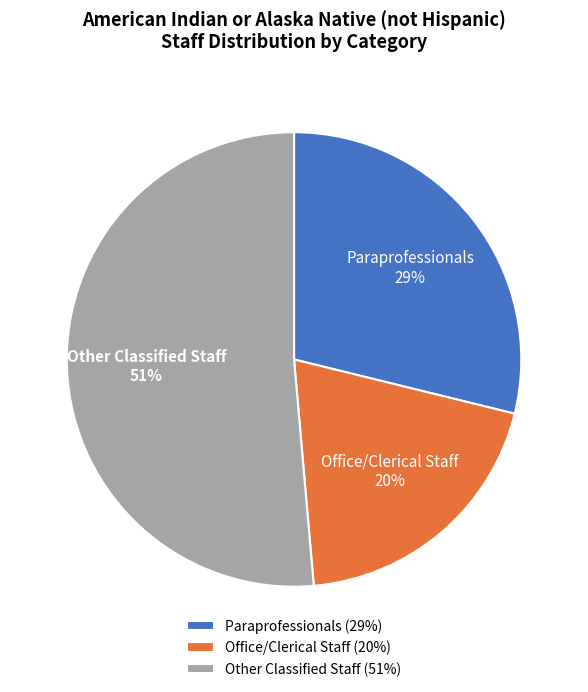

Do Paraprofessionals and Other Classified Staff together represent more than half of the pie?

Yes